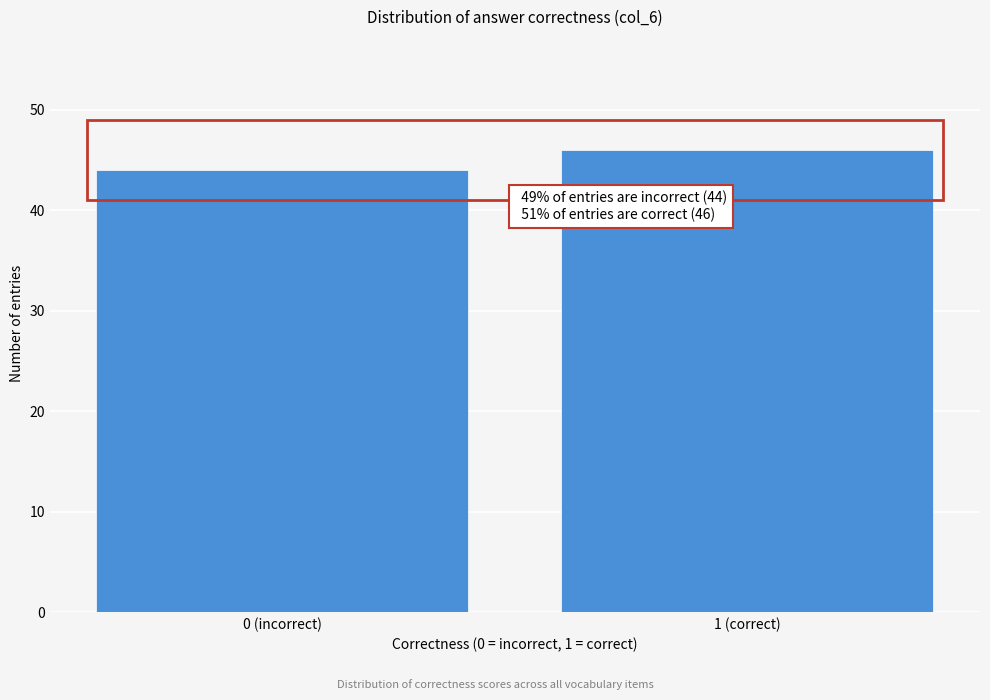

Reading right to left, transcribe all the data shown in this chart.

46	44